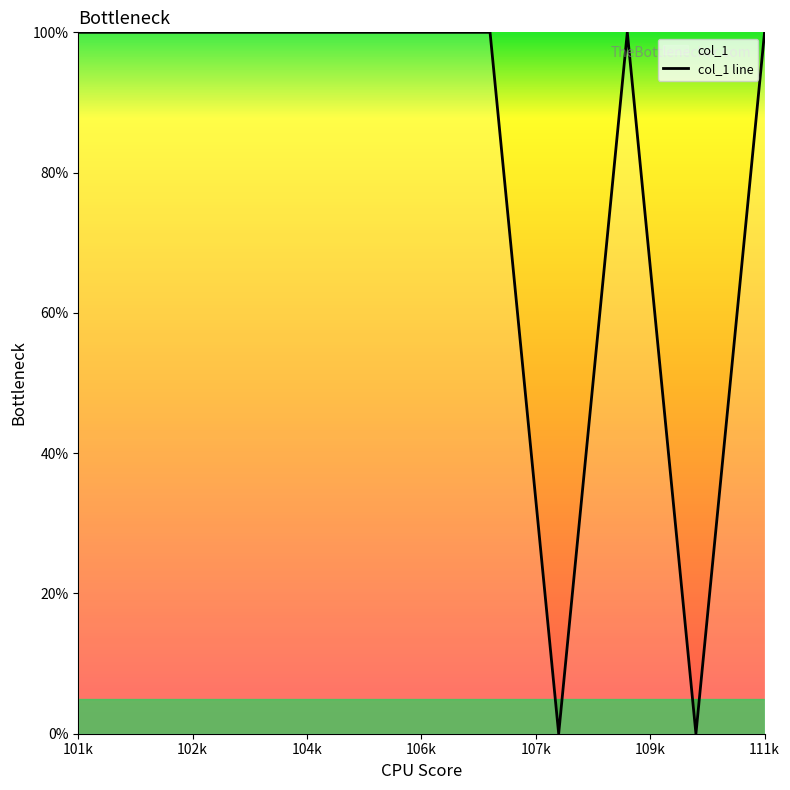

Is it true that the value at 111k is 100?

True